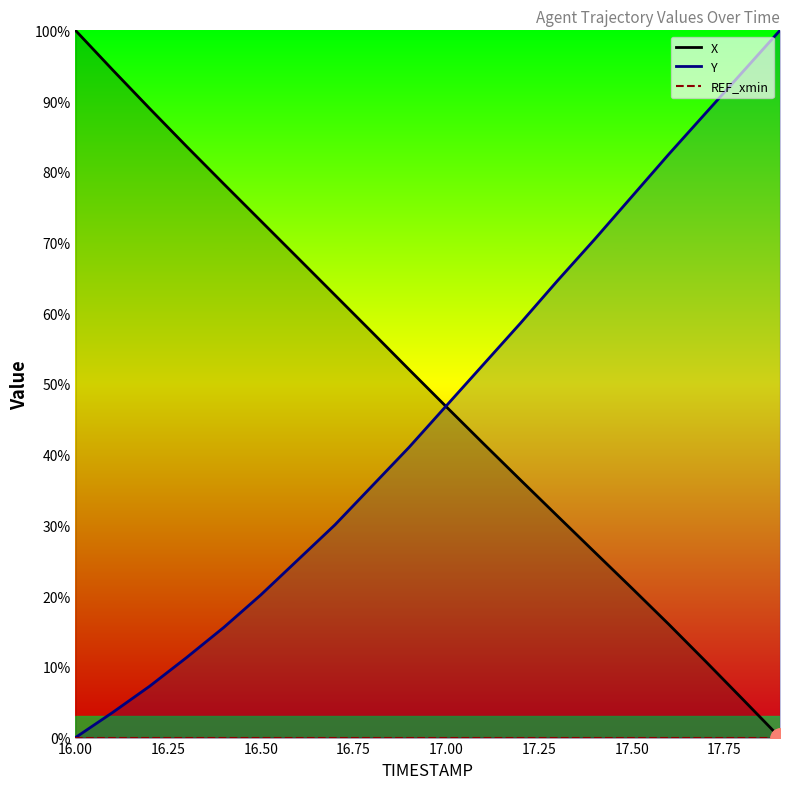

Which category has the highest value across all series?

16.00